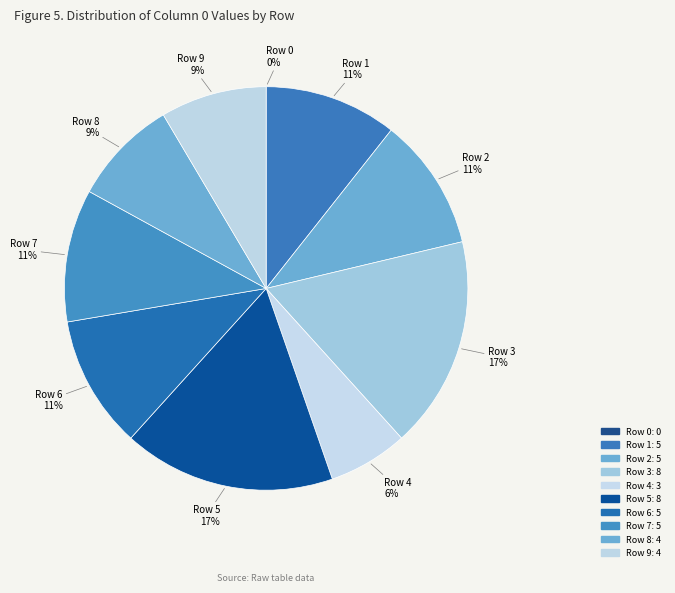

Do Row 8 and Row 9 together represent more than half of the pie?

No